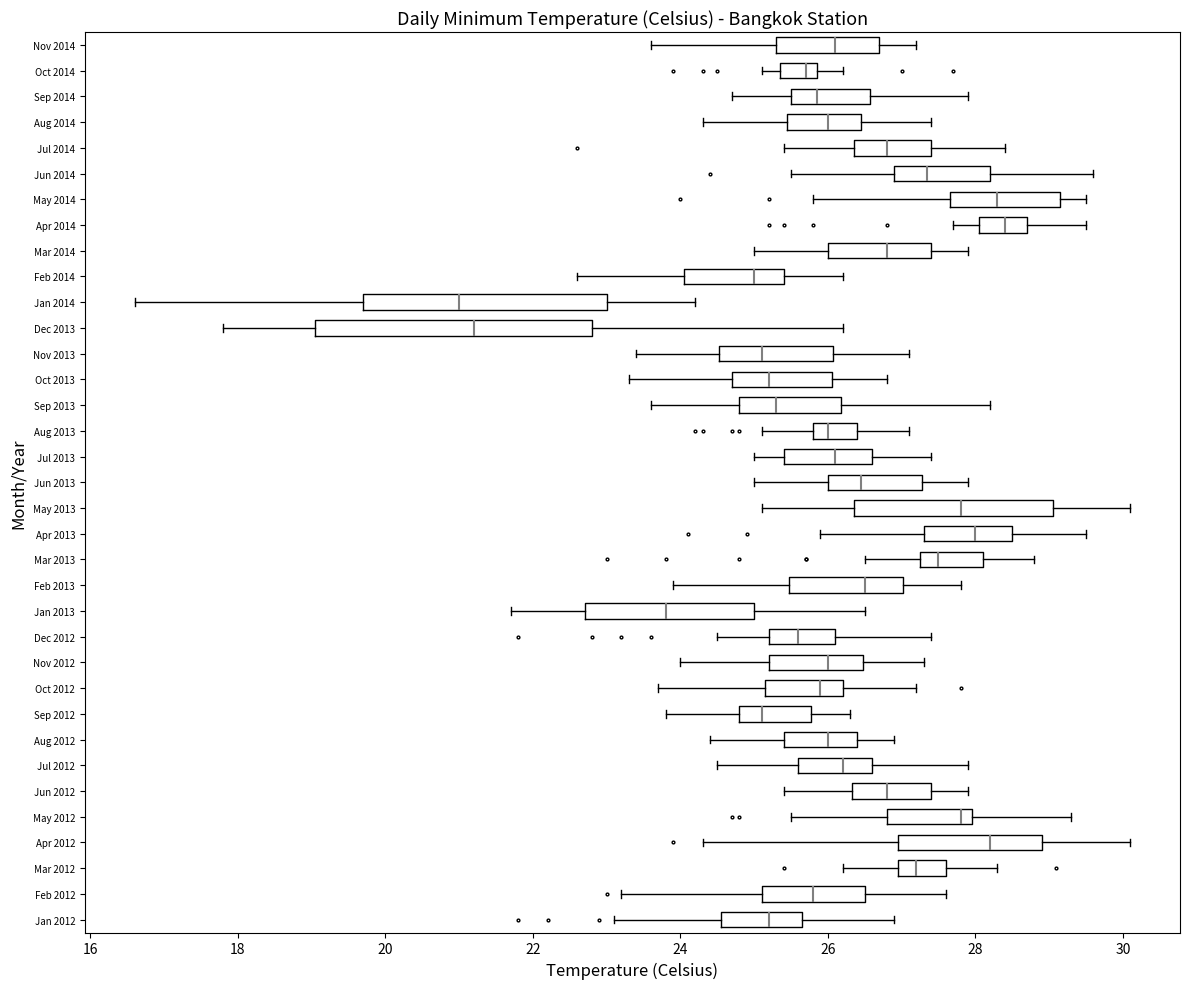

Where is the left edge of the box for Jul 2012 on the x-axis? The values are not printed on the chart, so give them approximately, as read against the axis.

25.6